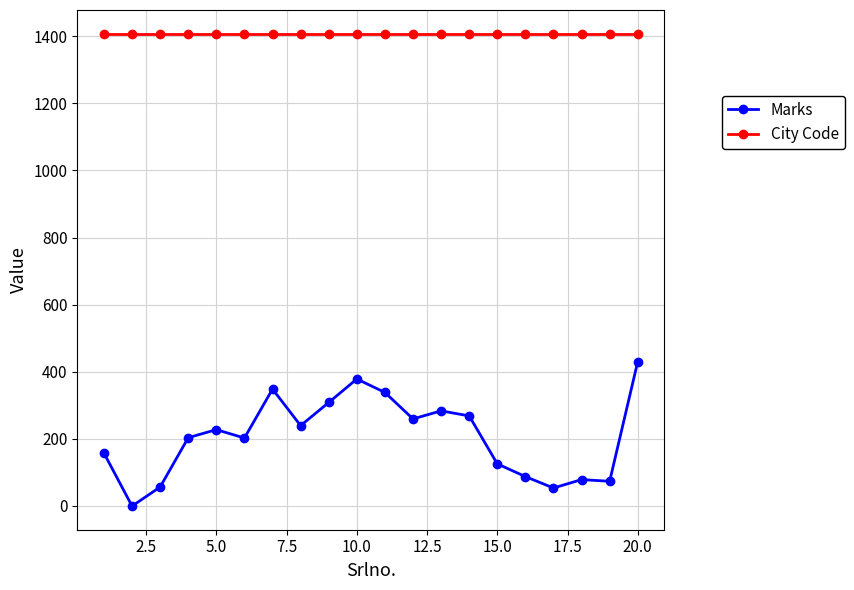

Rank the series by their maximum value, from highest to lowest.

City Code, Marks